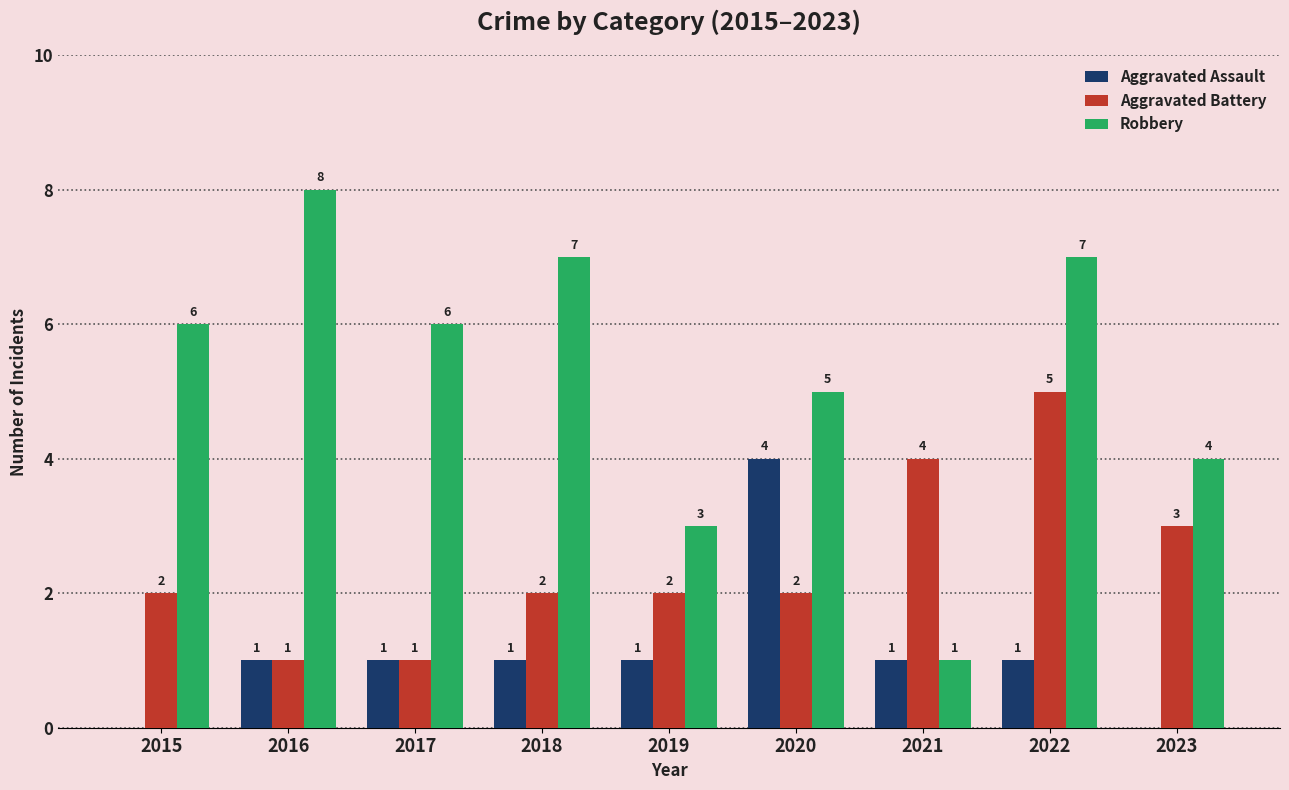

What is the highest value of the Robbery series?

8